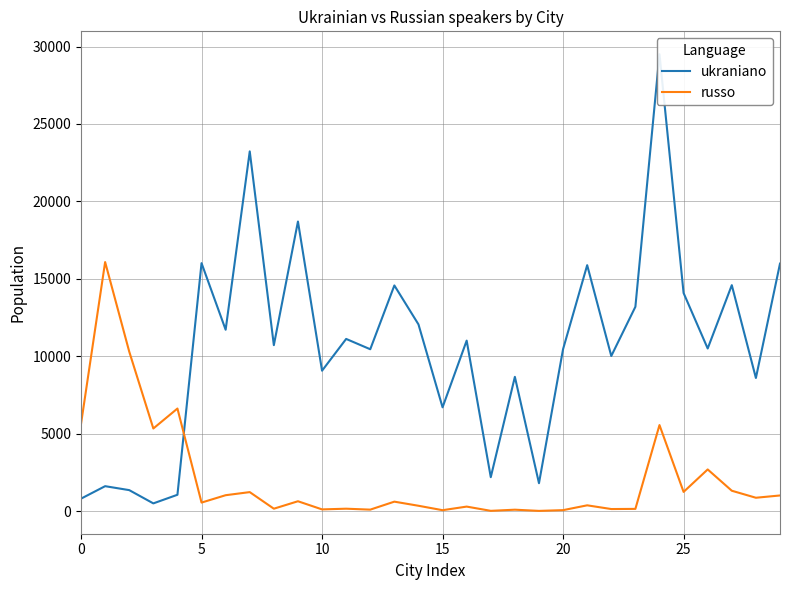

After their last crossing, which series has the higher values: russo or ukraniano?

ukraniano